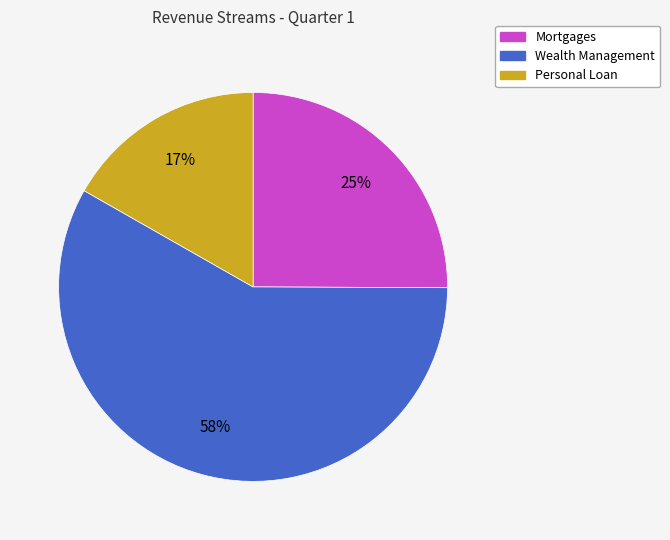

To the nearest percent, what is the difference between the largest and smallest slice percentages?

41%